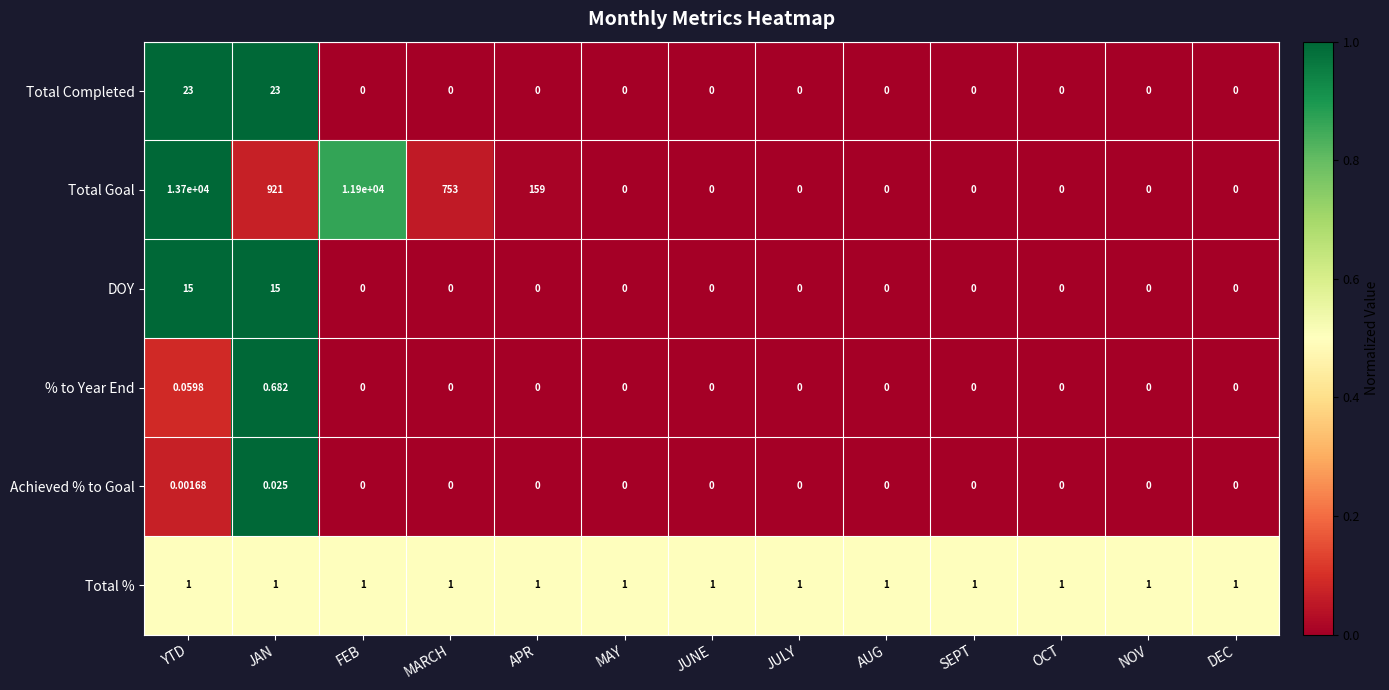

What is the spread (max minus min) of values at NOV?

1.0